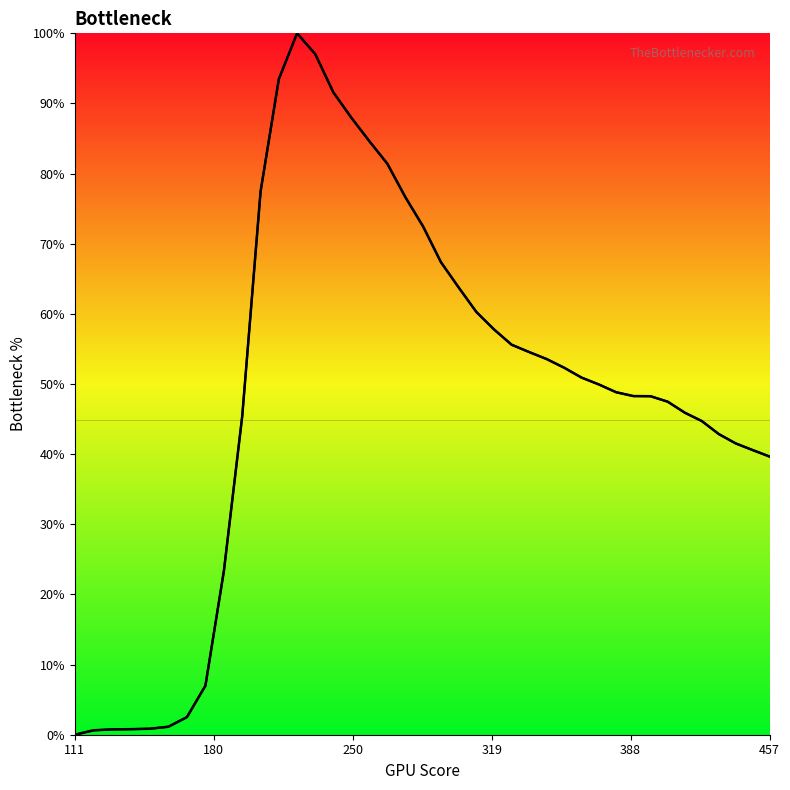

What is the label of the 1st point from the left?

111